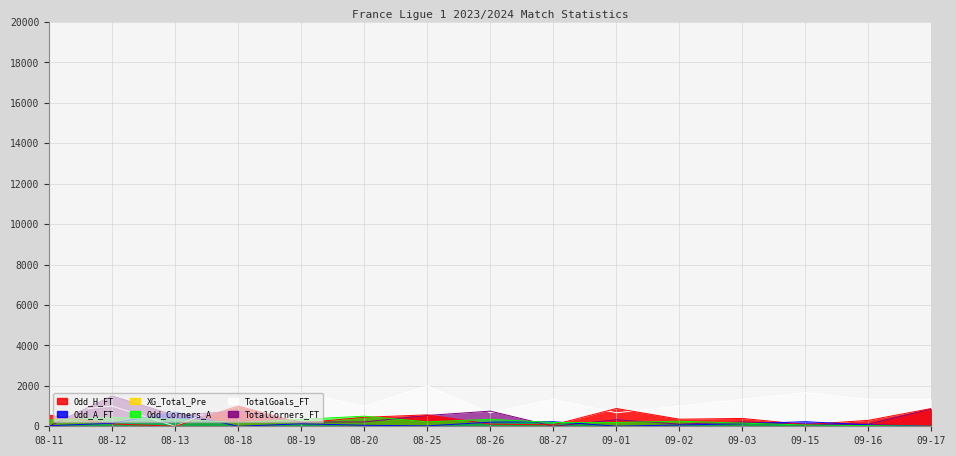

Reading left to right, transcribe all the data shown in this chart.

Odd_H_FT: 549.5	117.1	0.0	1000.0	162.2	444.4	564.6	108.1	69.1	879.9	351.4	387.4	81.1	294.3	879.9
Odd_A_FT: 26.0	151.4	700.0	0.0	123.4	49.2	19.4	203.4	227.0	6.1	63.9	123.0	227.0	70.9	2.4
Odd_Corners_A: 312.5	437.5	343.8	187.5	343.8	500.0	218.8	343.8	187.5	187.5	250.0	156.2	62.5	31.2	0.0
TotalGoals_FT: 666.7	1000.0	0.0	1333.3	1666.7	1000.0	2000.0	666.7	1333.3	666.7	1000.0	1333.3	1666.7	1333.3	1333.3
TotalCorners_FT: 0.0	1500.0	535.7	750.0	214.3	214.3	535.7	750.0	0.0	321.4	107.1	214.3	107.1	107.1	857.1